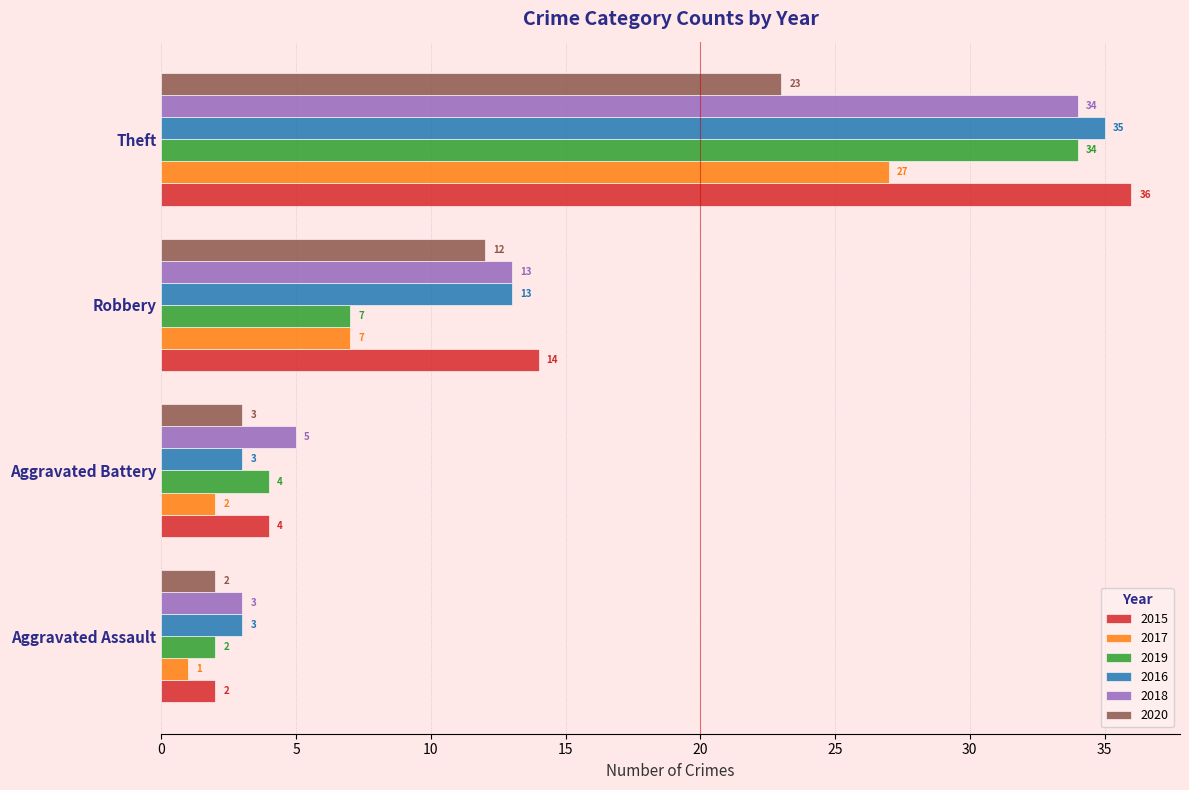

Is it true that 2015 equals 22 at Robbery?

False